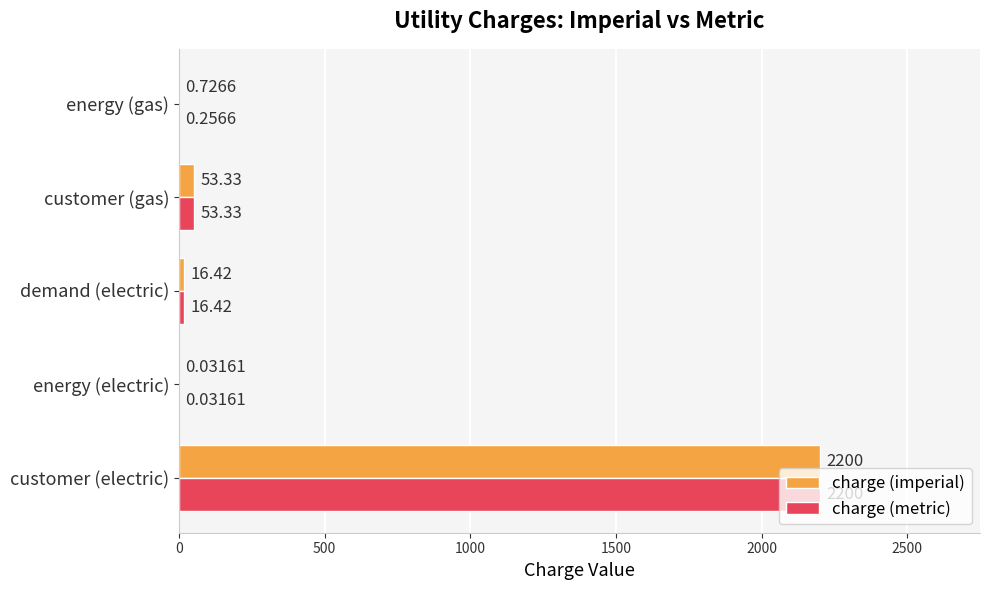

Where is charge (metric) nearest to the value 1100?

customer (gas)